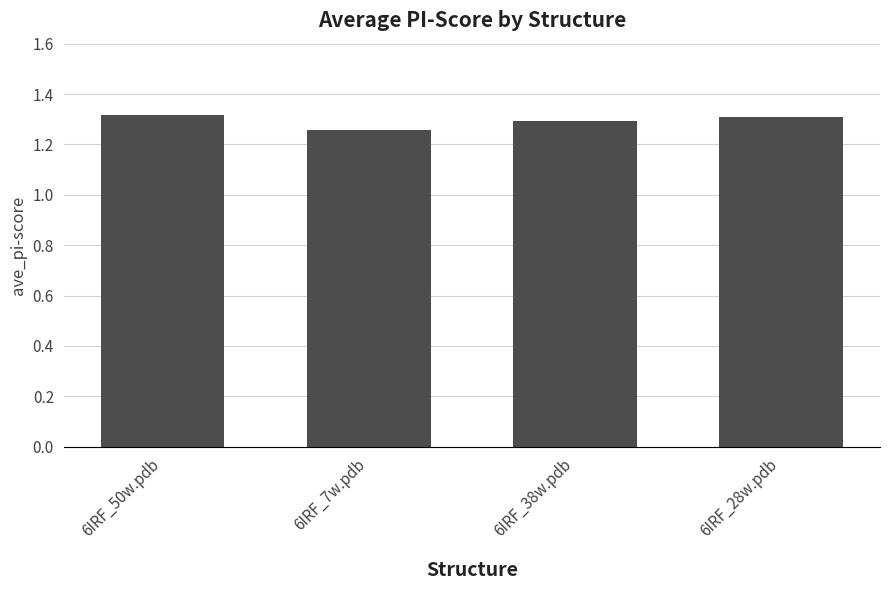

Which category has the lowest value across all series?

6IRF_7w.pdb